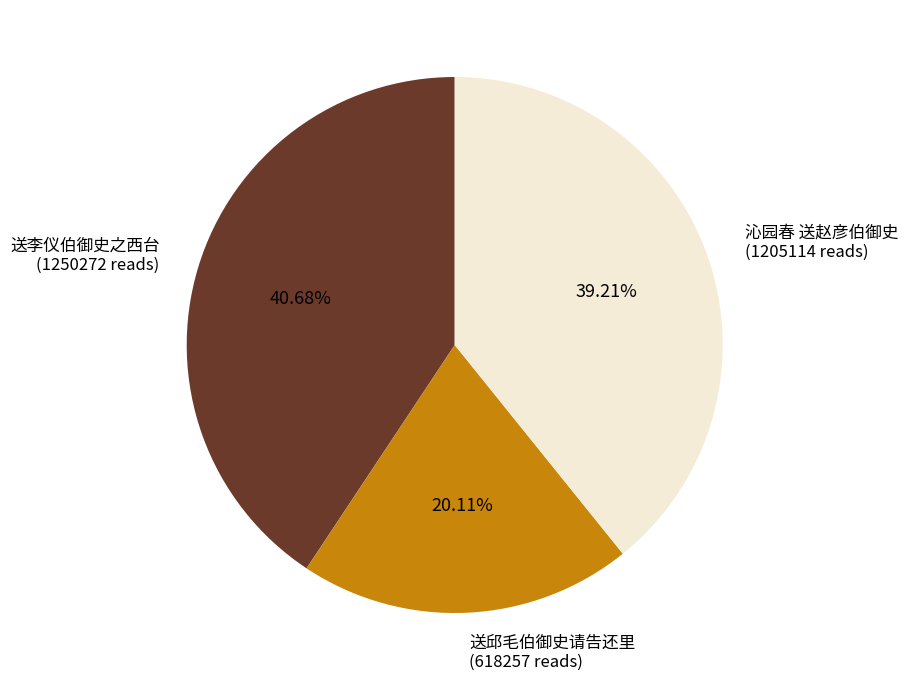

Does any single category account for the majority?

No